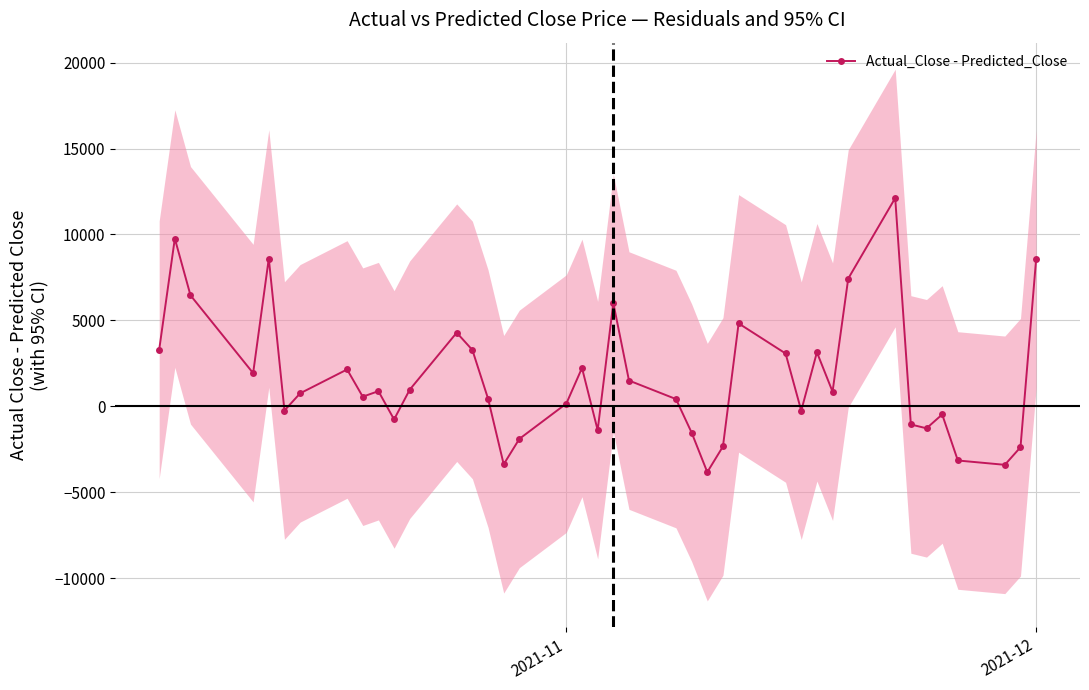

Reading left to right, list all the values displayed in this chart.

3285.9	9760.9	6458.1	1929.8	8598.2	-247.2	753.6	2143.2	557.3	880.4	-766.6	966.9	4283.1	3276.7	446.5	-3376.4	-1898.0	157.5	2230.3	-1387.5	6011.7	1497.9	420.0	-1533.3	-3832.3	-2340.9	4823.7	3072.4	-255.7	3141.8	850.9	7432.7	12120.2	-1058.9	-1282.3	-476.2	-3155.4	-3407.5	-2384.4	8572.8